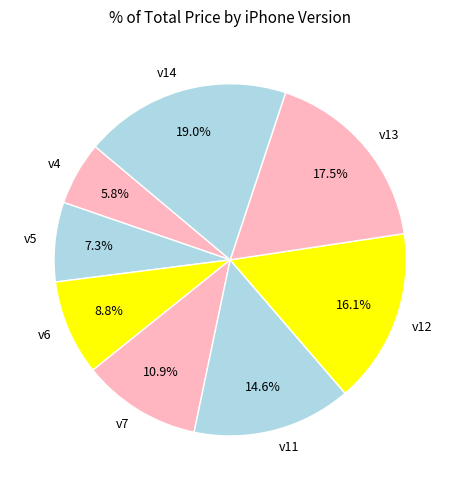

Which has a higher value, v12 or v7?

v12